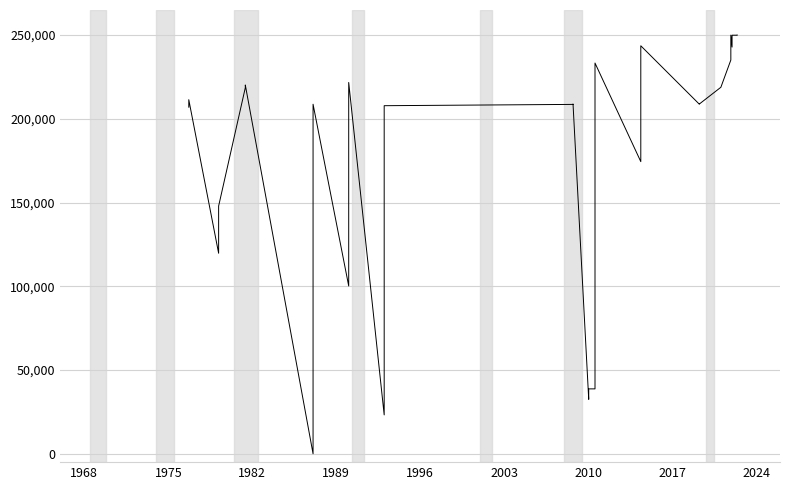

How many interior local peaks (higher than both neighbors) does the data have?

8